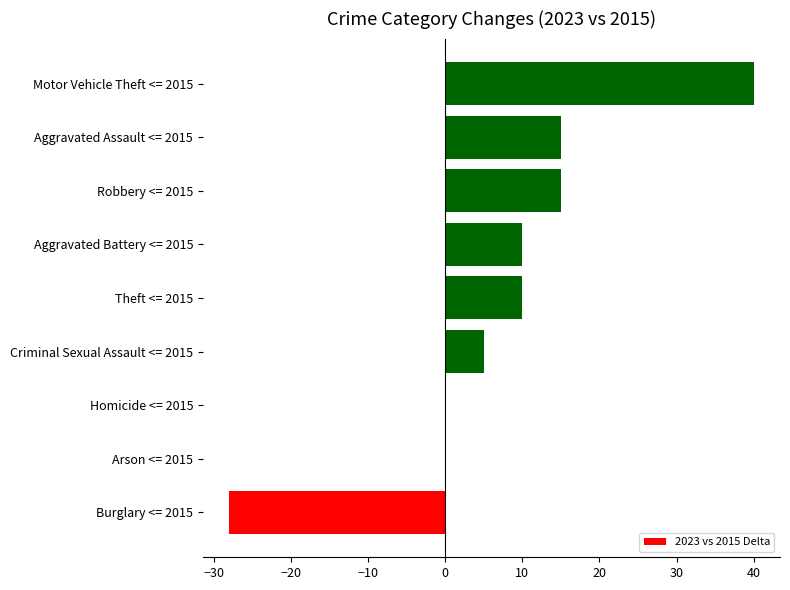

True or false: the data shows 10 at Theft <= 2015.

True